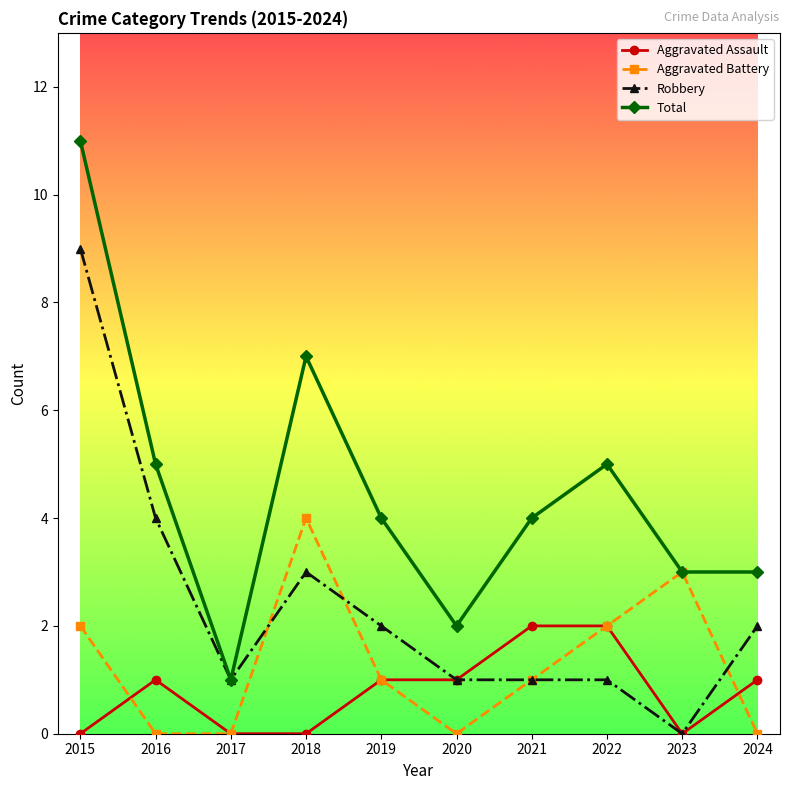

Count the Aggravated Battery values in the range 0 to 2.

8